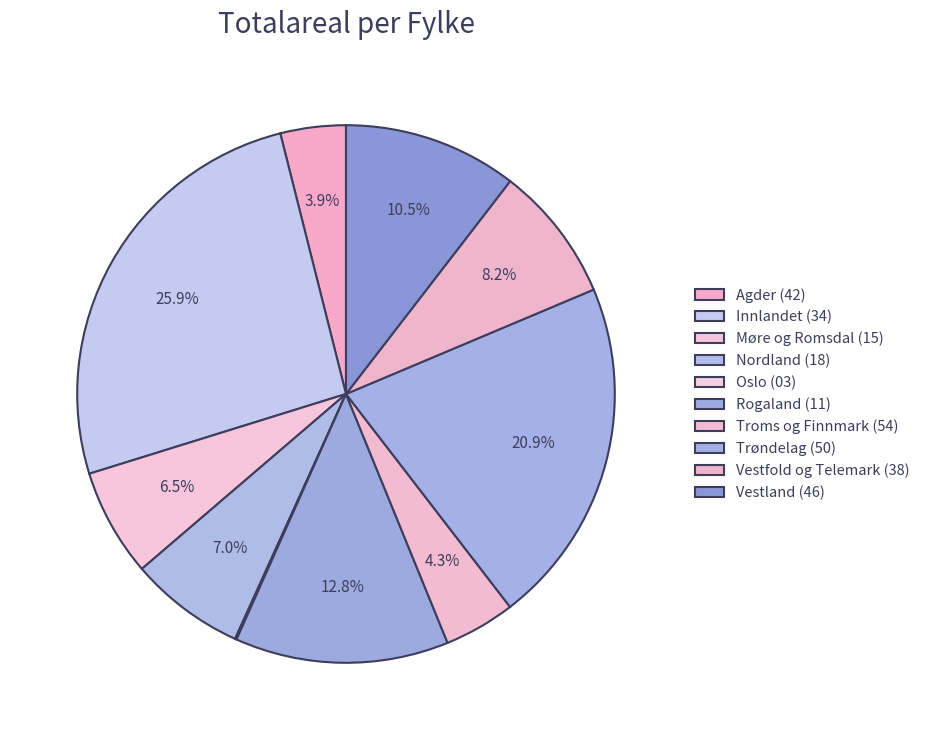

True or false: Troms og Finnmark (54) accounts for 1% of the total.

False